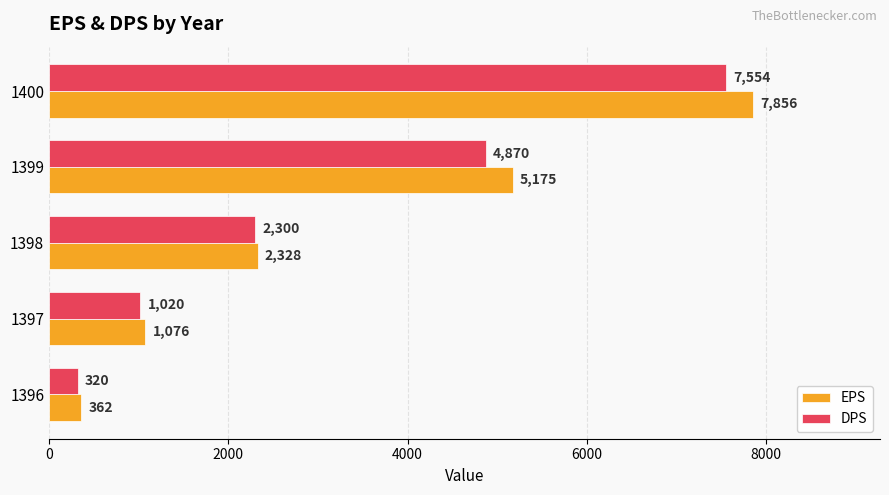

What is the total value across all series at 1399?

10045